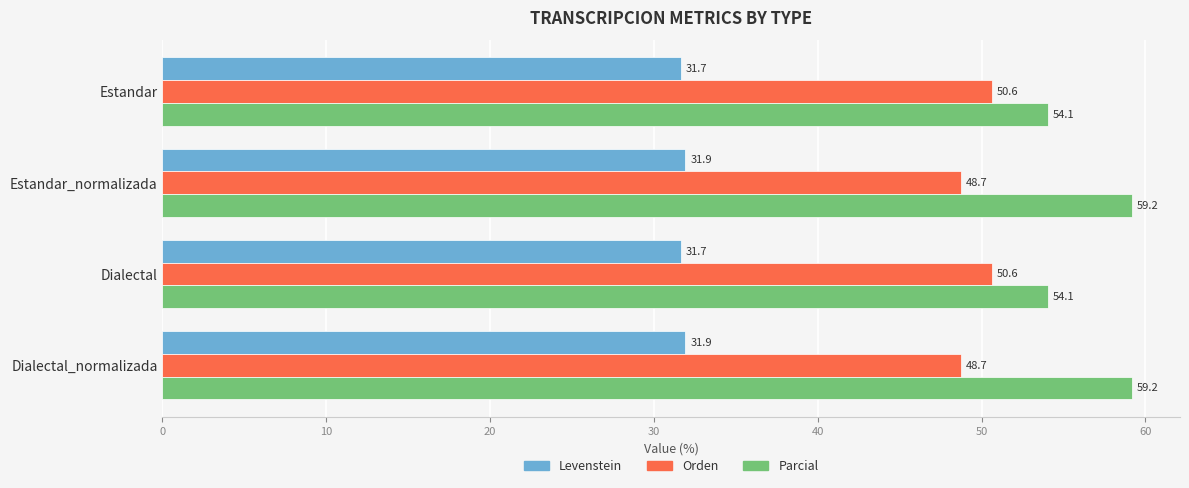

How many series are shown in this chart?

3